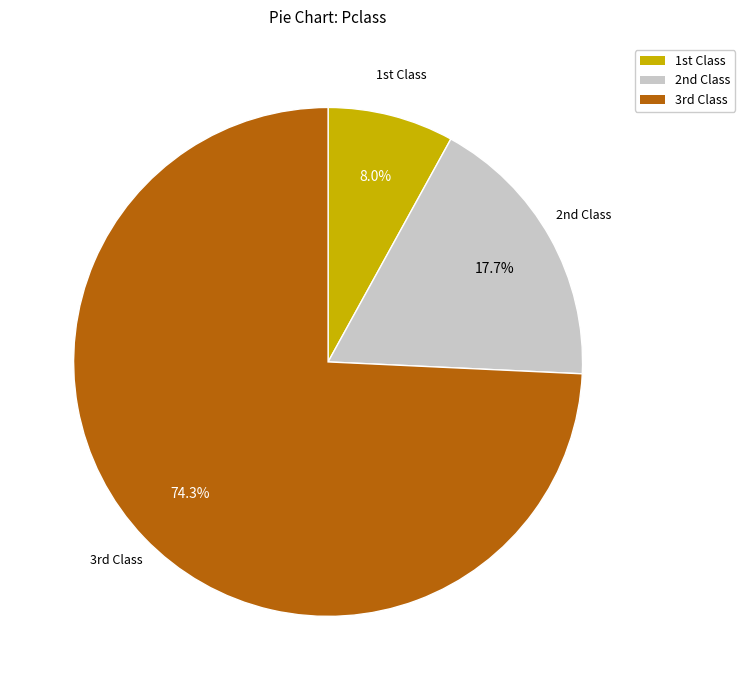

Count the number of slices in the pie.

3